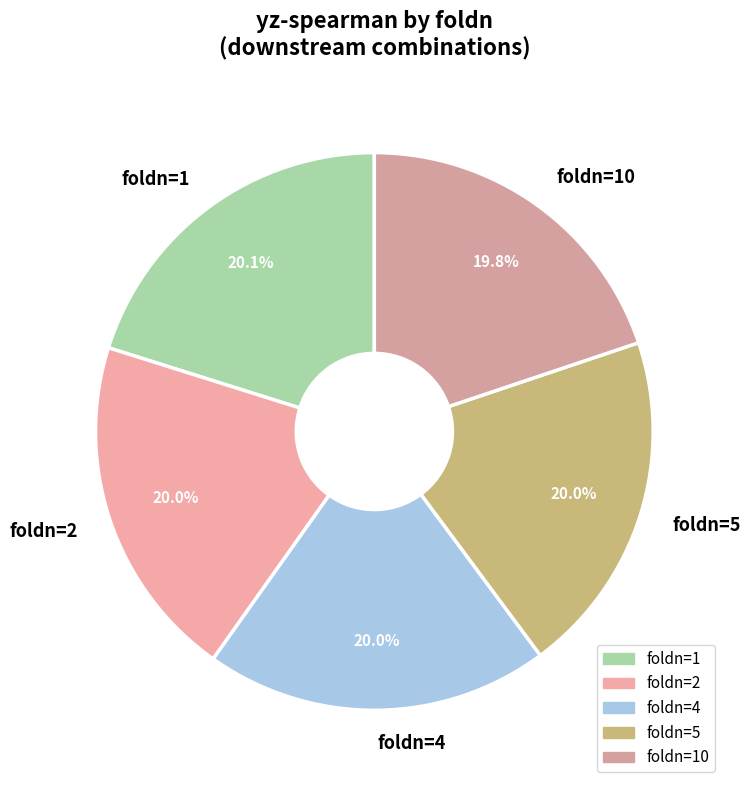

What portion of the pie excludes foldn=4?

80.0%